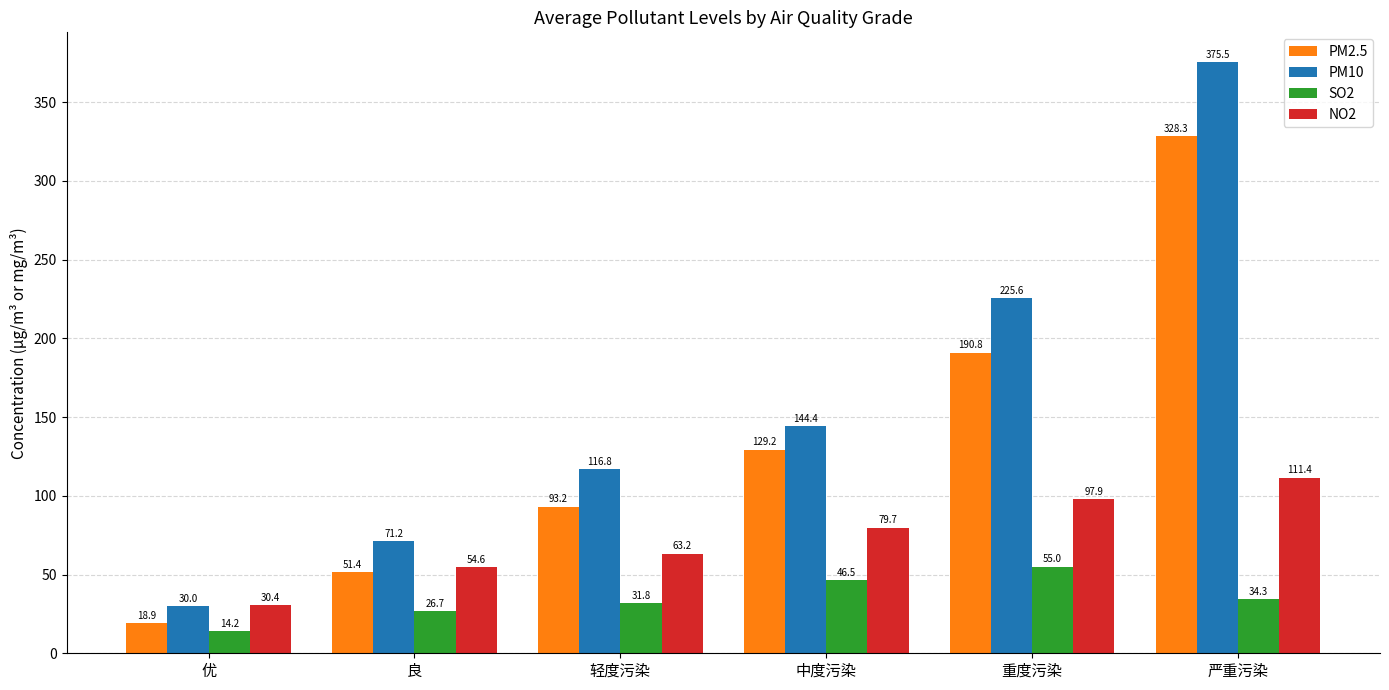

The value of NO2 at 良 is 54.6. True or false?

True